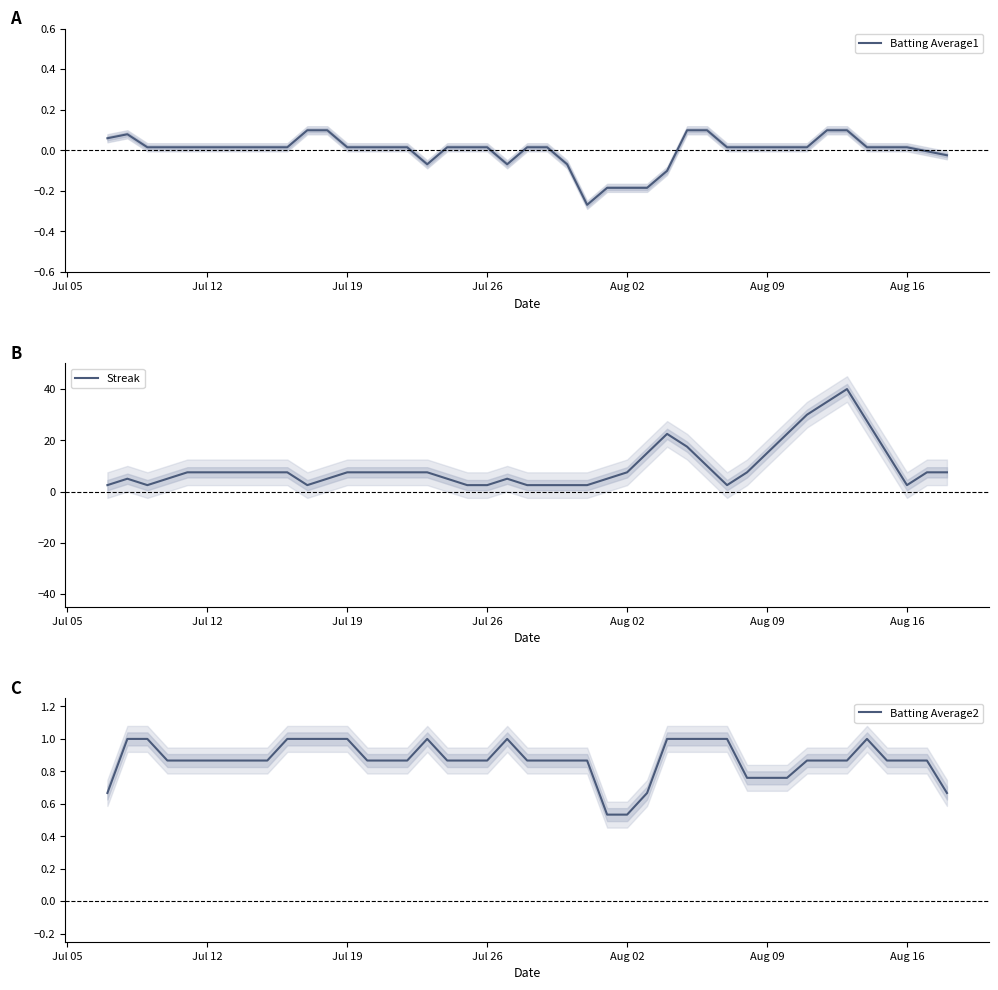

How many lines are shown in the chart?

3